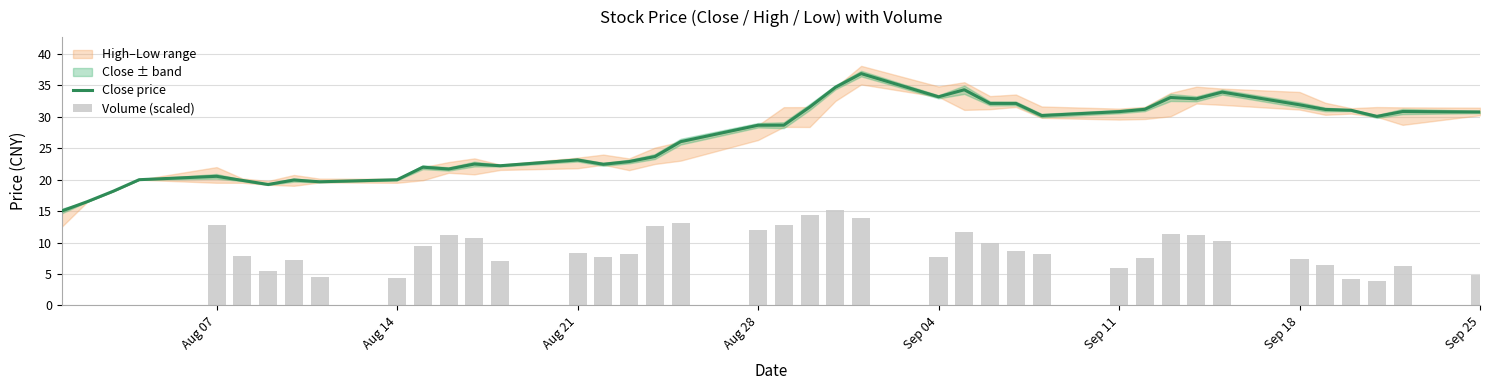

The Close price series shows 10.1 at Aug 21. True or false?

False